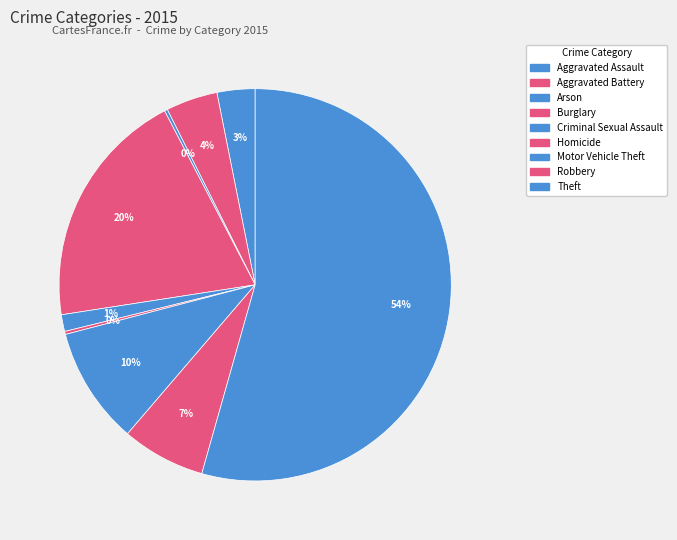

What is the total percentage of Homicide and Aggravated Battery?

4.5%